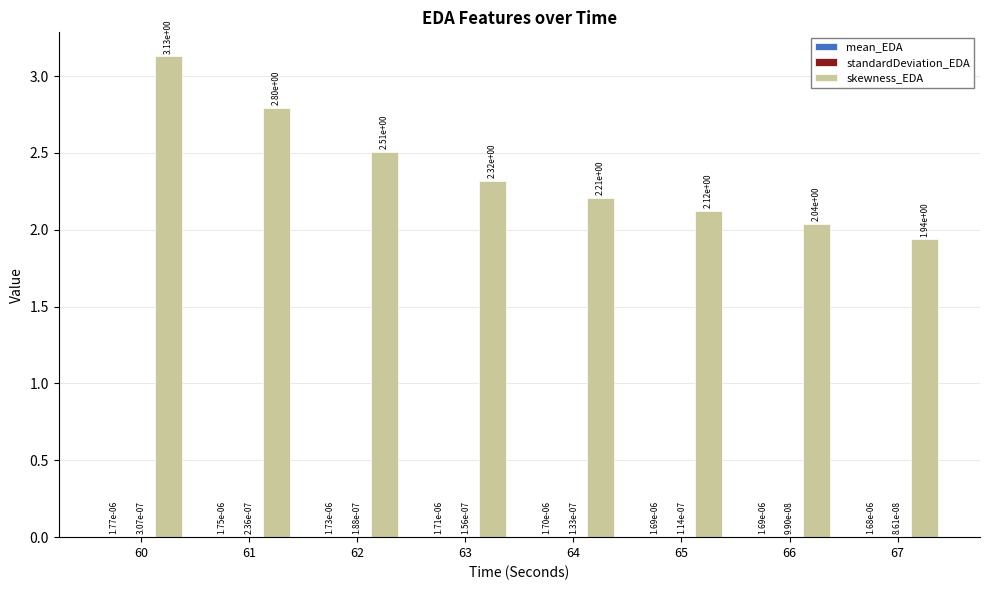

Between 60 and 61, which series saw the biggest shift?

skewness_EDA